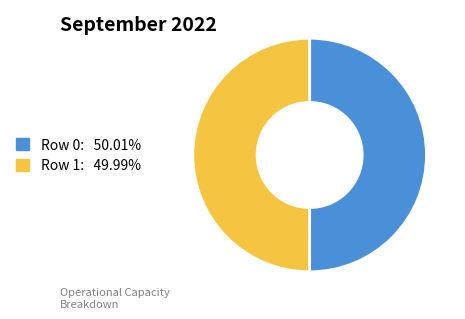

Is the sum of Row 1 and Row 0 greater than half?

Yes